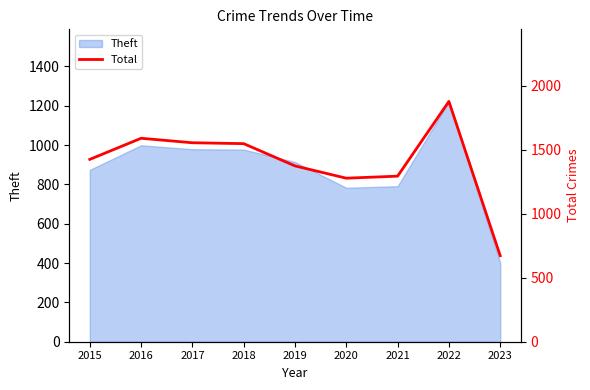

What is the minimum value shown in the chart?

672